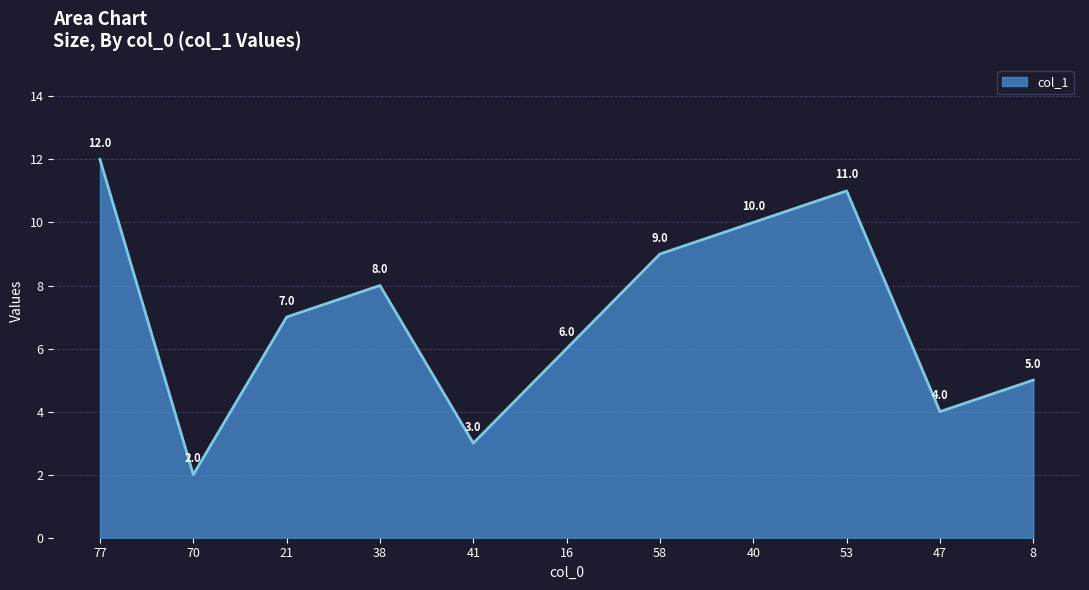

Where is the first local maximum?

38